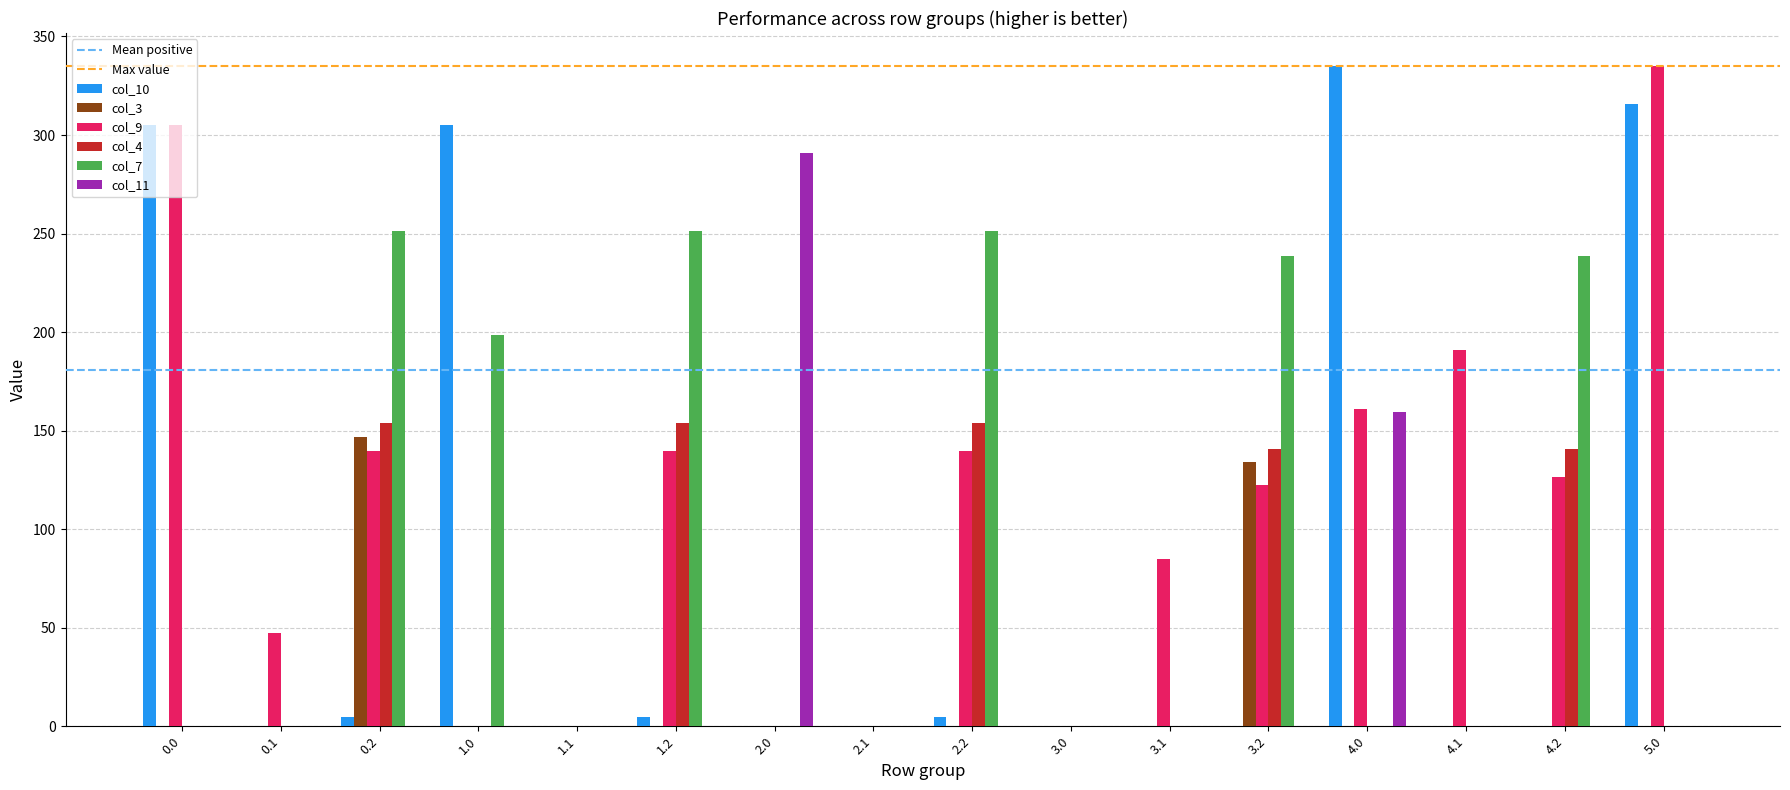

How many groups of bars are there?

16